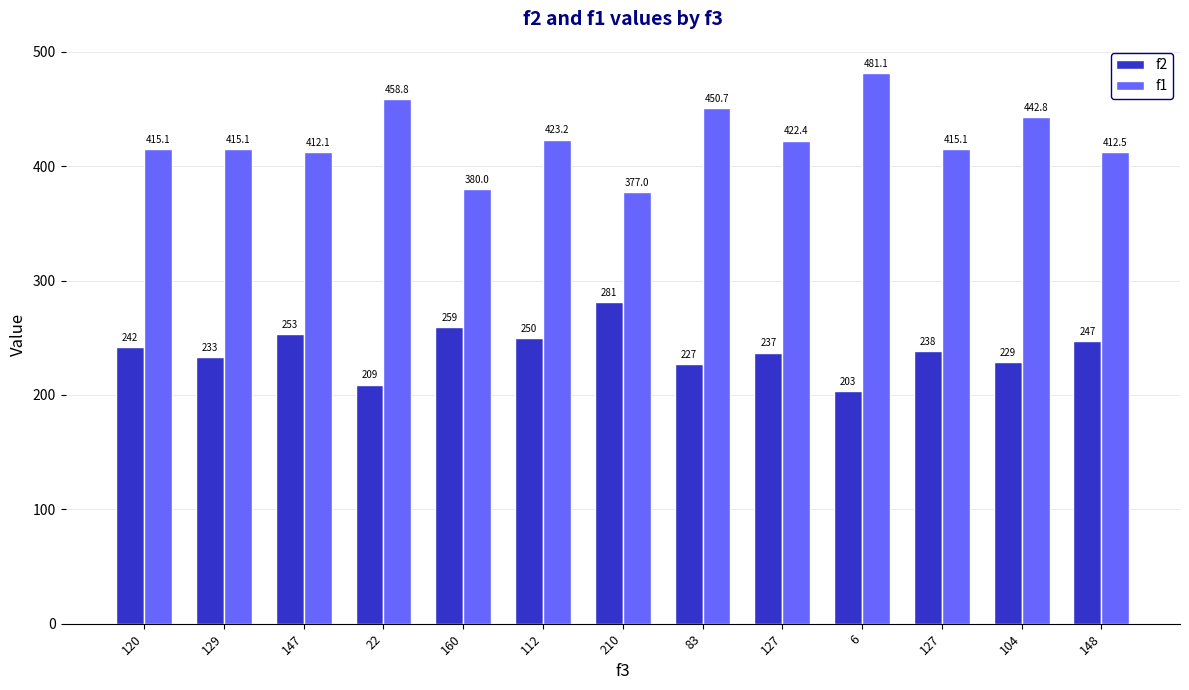

What is the label of the 13th bar from the left?

148